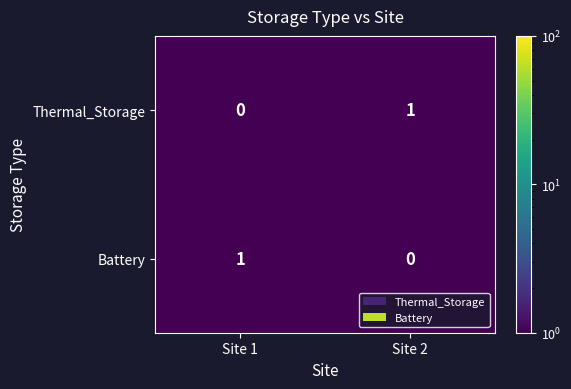

What is the spread (max minus min) of values at Site 2?

1